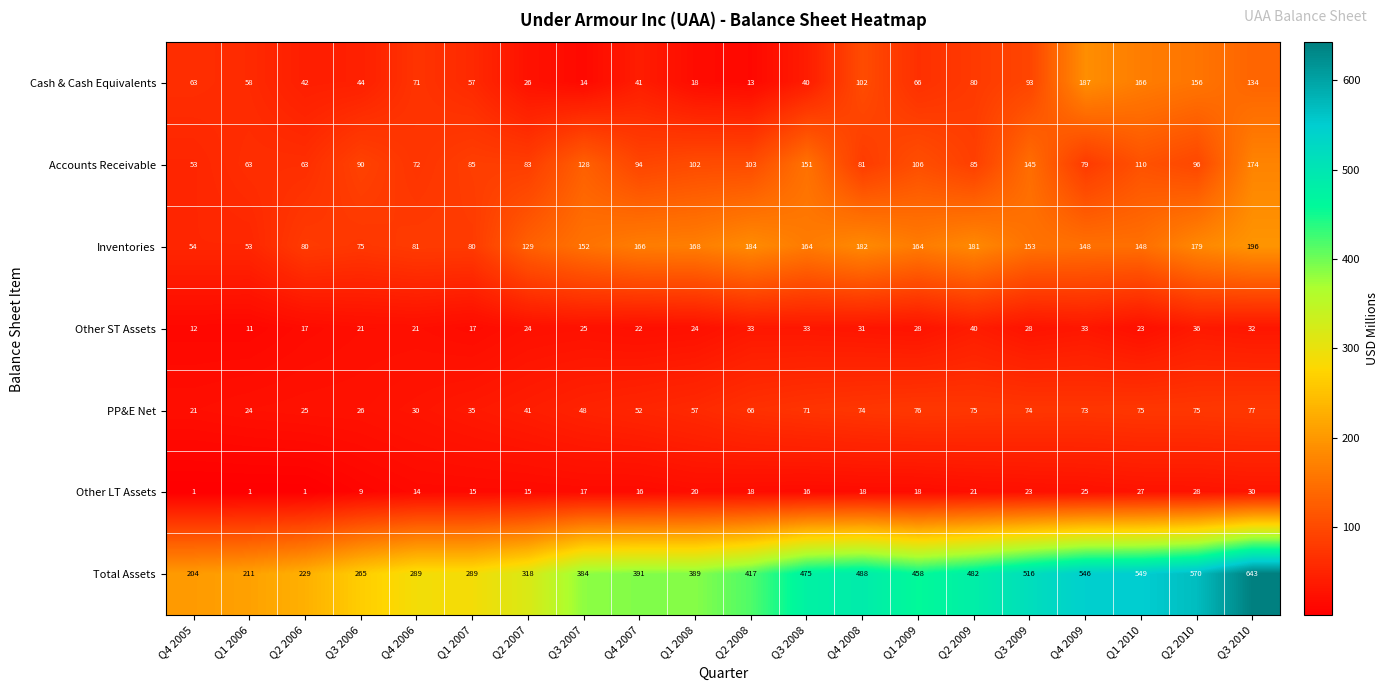

Rank the series at Q4 2006 from lowest to highest value.

Other LT Assets, Other ST Assets, PP&E Net, Cash & Cash Equivalents, Accounts Receivable, Inventories, Total Assets